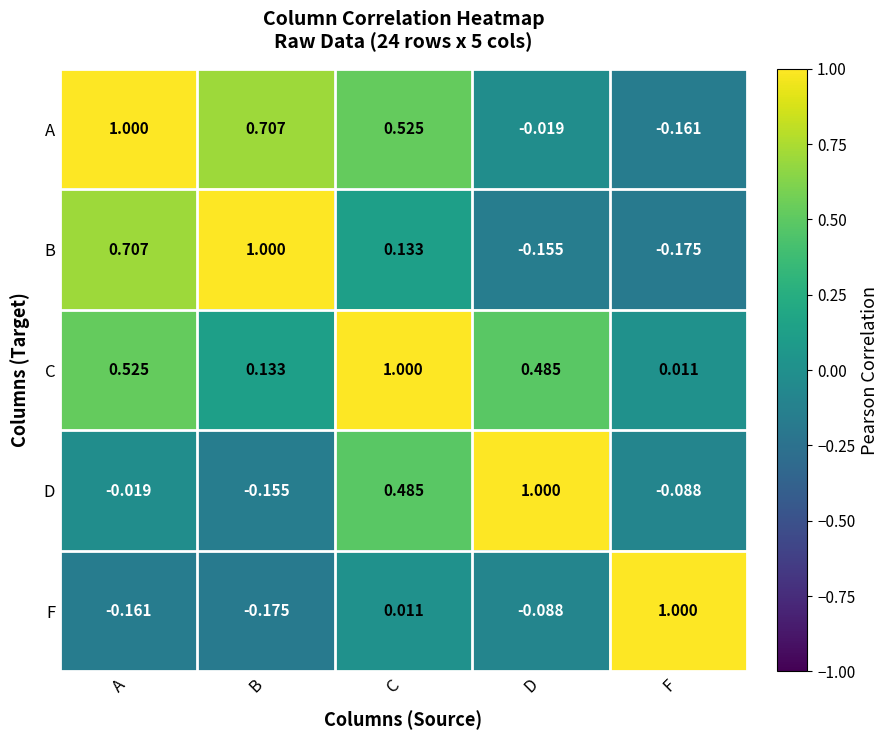

Which series has the largest total across all categories?

C